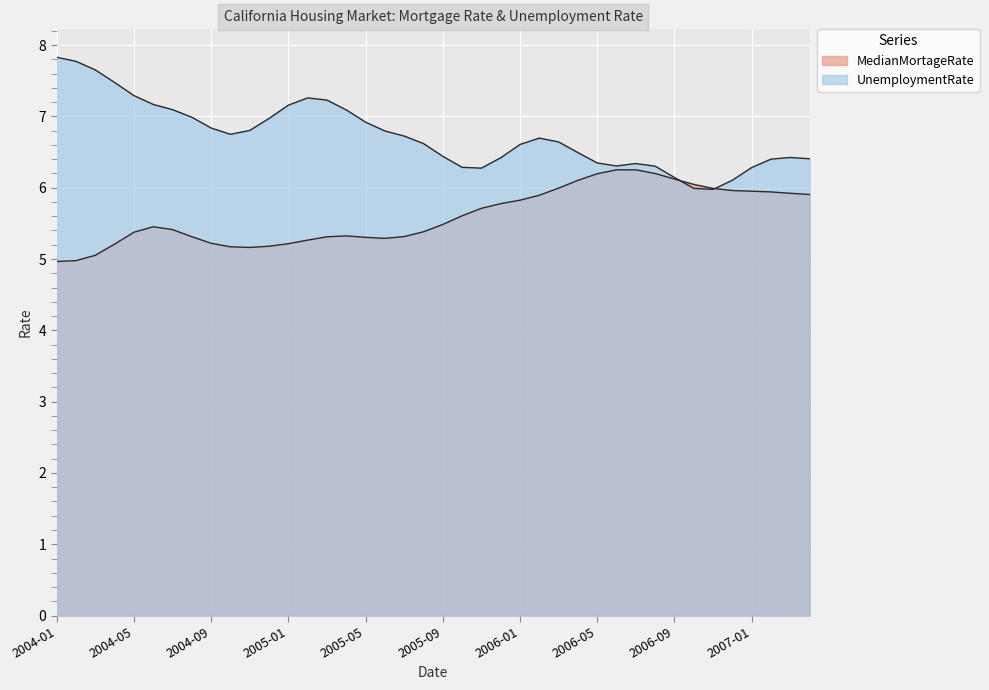

Does the chart display data point markers on the line(s)?

No